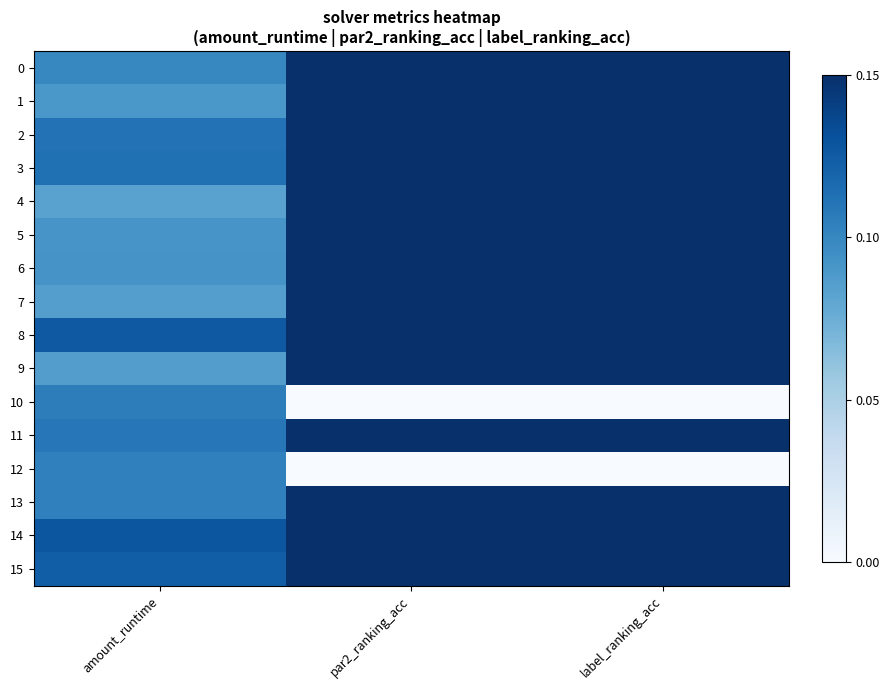

At which category is the sum across all series the highest?

par2_ranking_acc